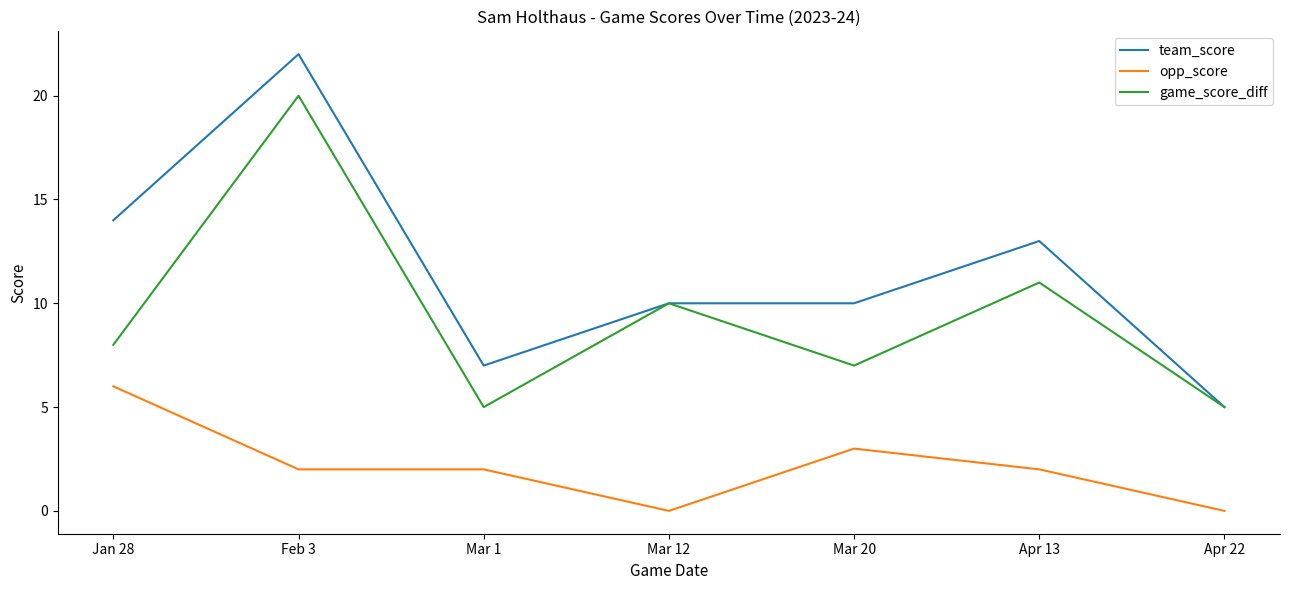

Reading left to right, list all the values displayed in this chart.

team_score: 14	22	7	10	10	13	5
opp_score: 6	2	2	0	3	2	0
game_score_diff: 8	20	5	10	7	11	5